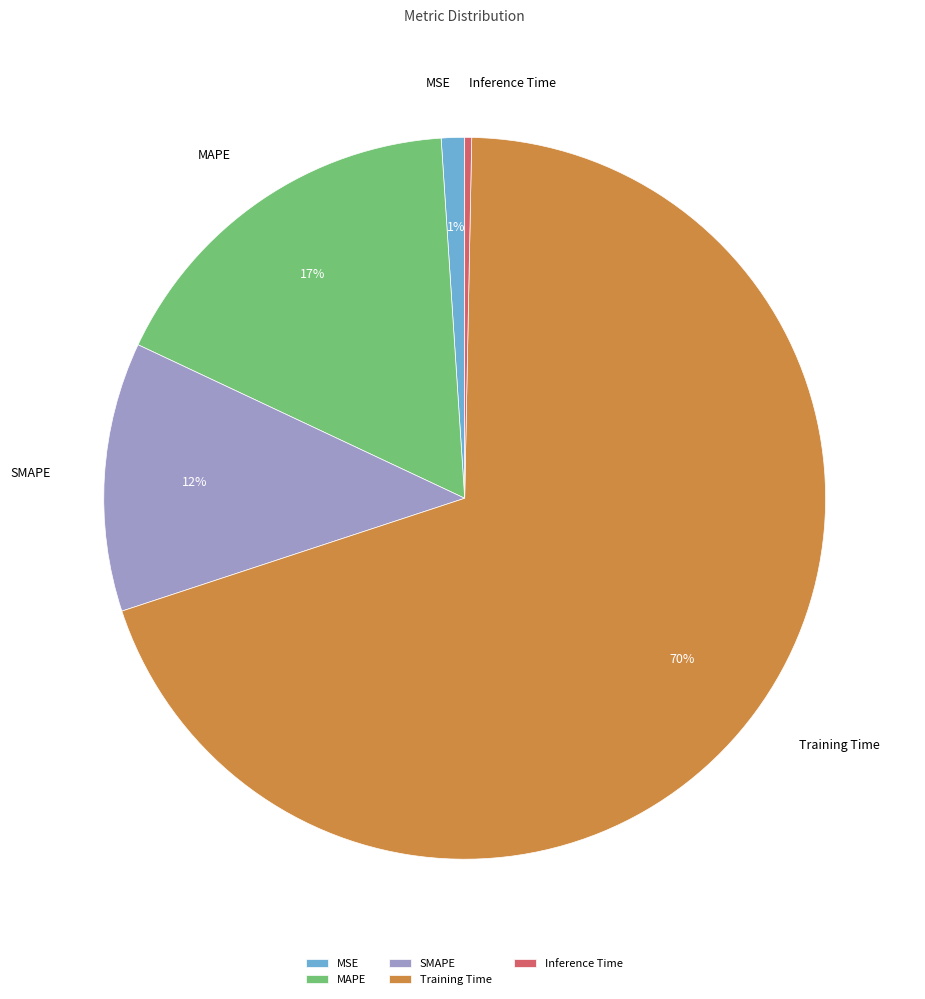

Count the number of slices in the pie.

5